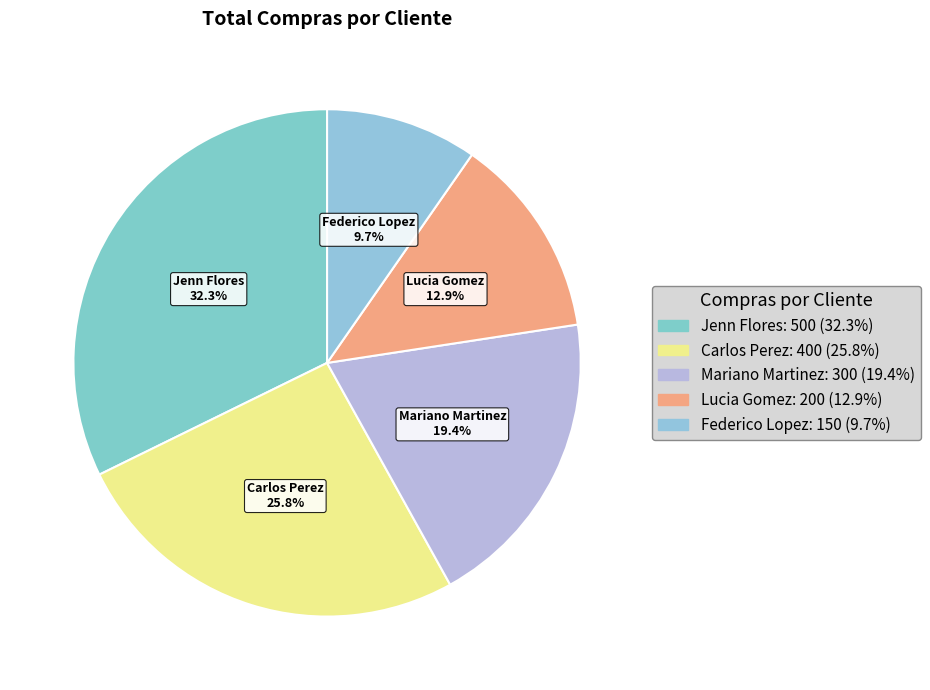

Count the number of slices in the pie.

5